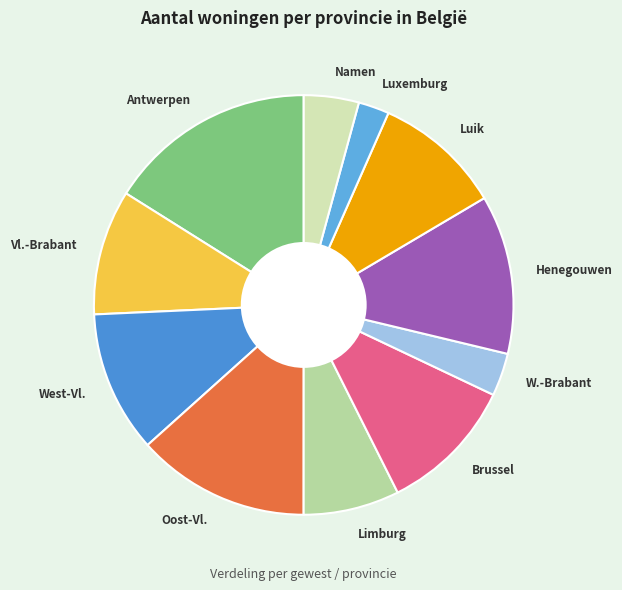

Combined, do Luik and Antwerpen account for over 50%?

No